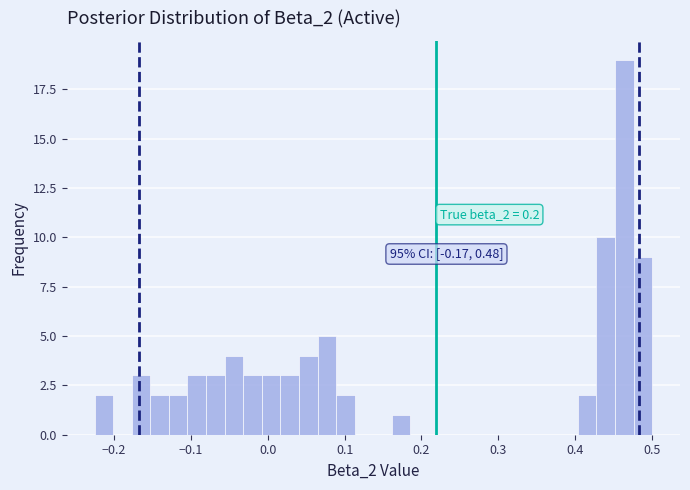

Read against the x-axis, roughly where is the centre of the tallest bar?

0.46